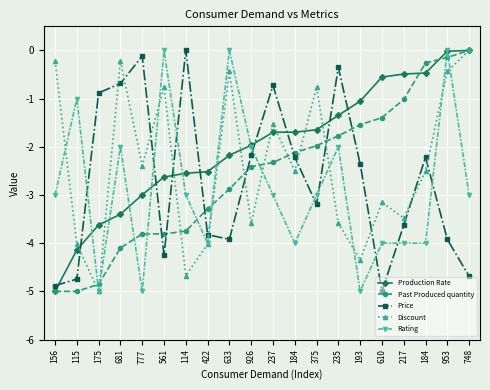

At 184, list the series in order from largest to smallest.

Production Rate, Past Produced quantity, Price, Discount, Rating